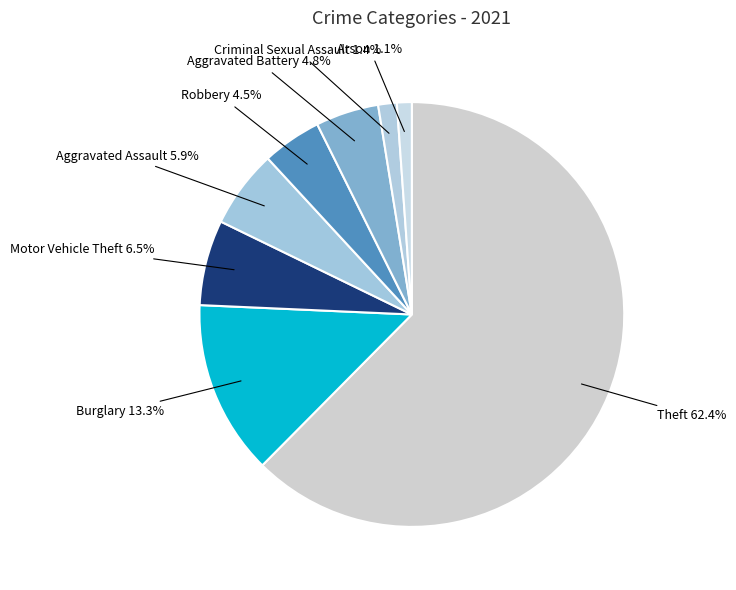

Which slice is the largest?

Theft